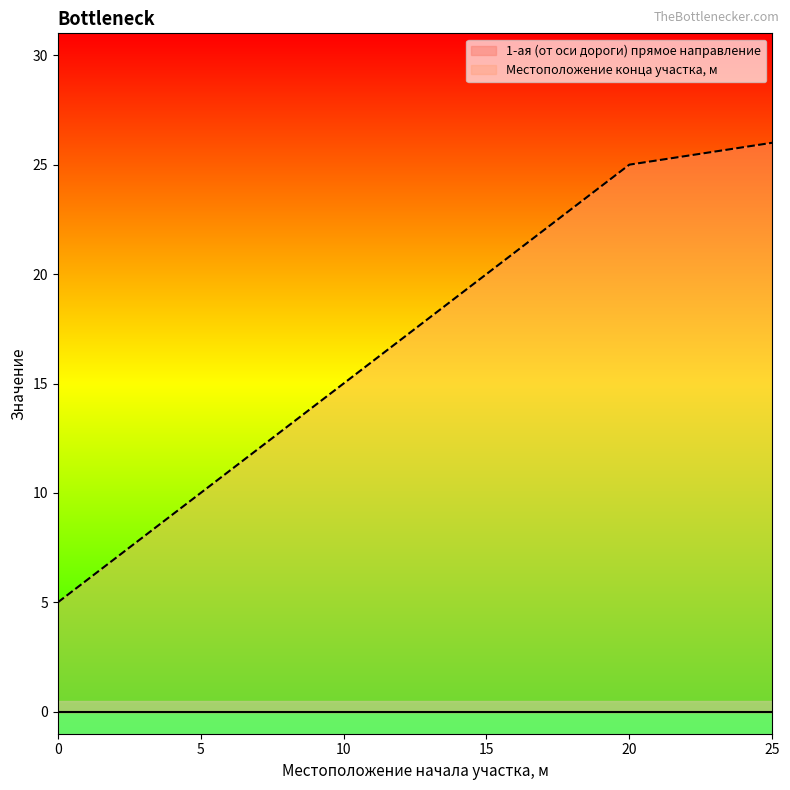

What is the sum of all values?

101